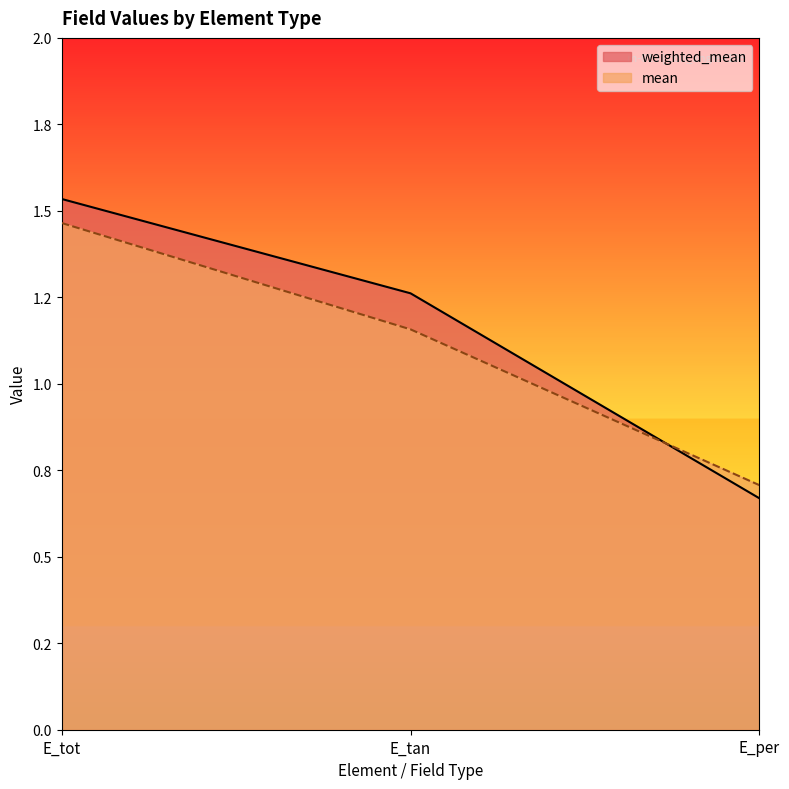

What is the label of the 1st point from the left?

E_tot